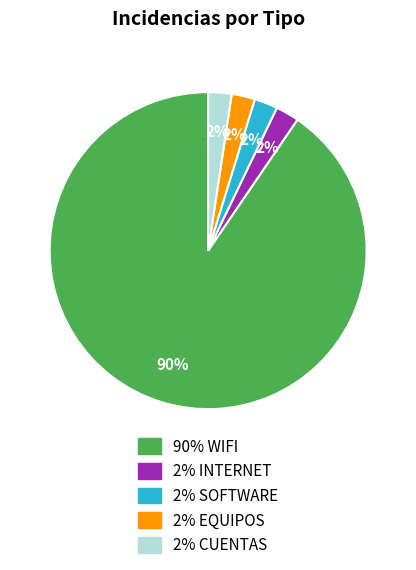

Is there any slice that represents more than half of the pie?

Yes